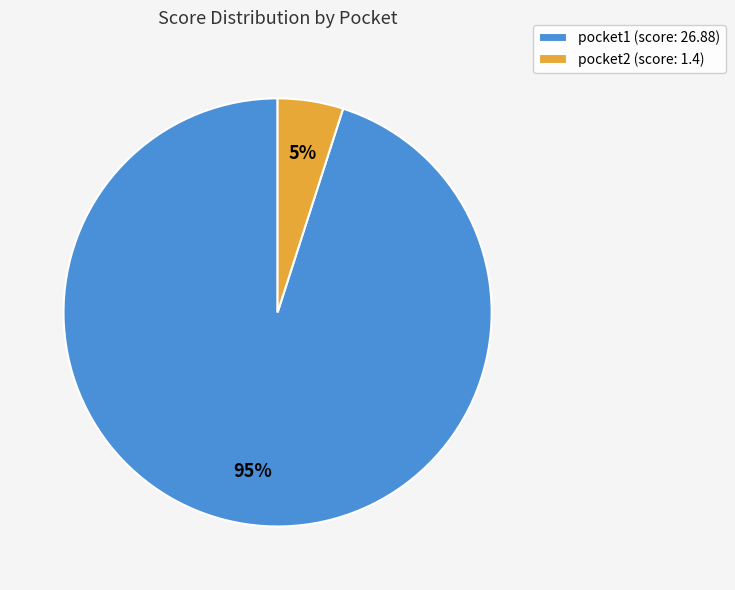

How many segments does this pie chart have?

2